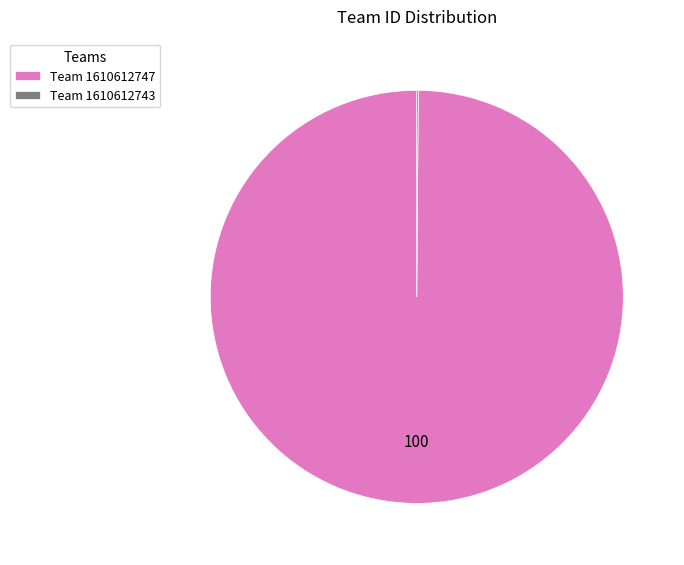

Does Team 1610612747 account for over 50% of the chart?

Yes